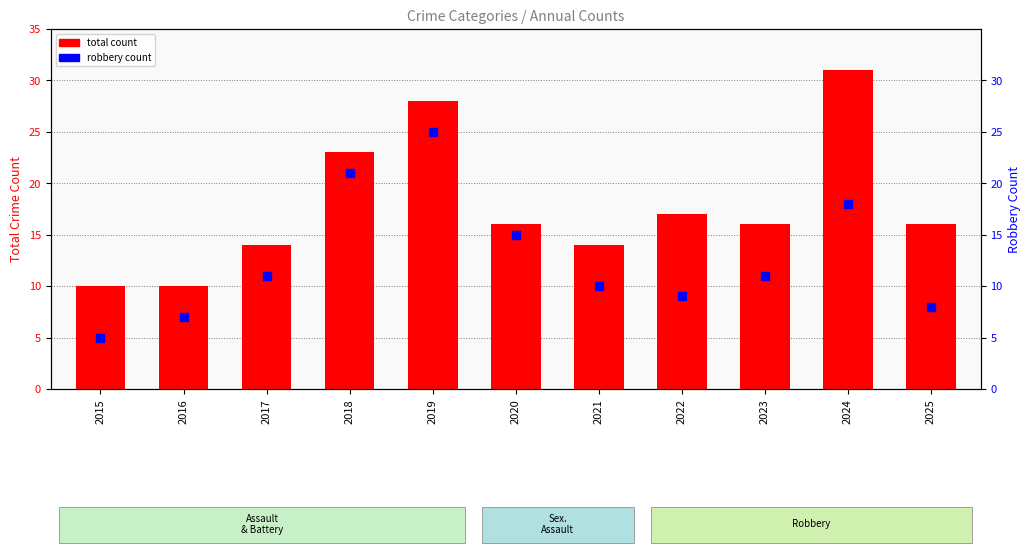

Which series has the largest Y range (max minus min)?

total count